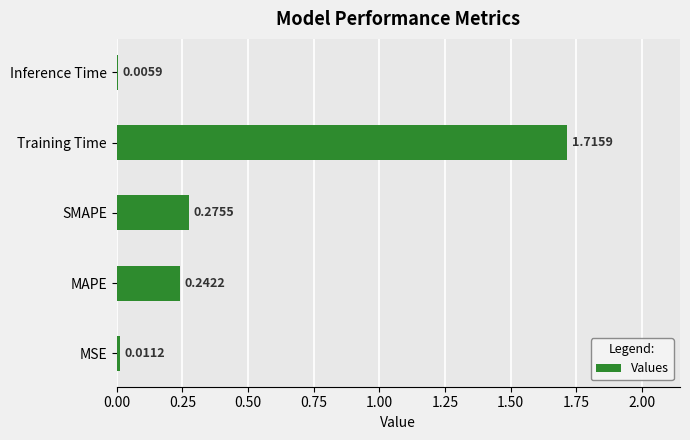

Which has a higher value, MAPE or MSE?

MAPE